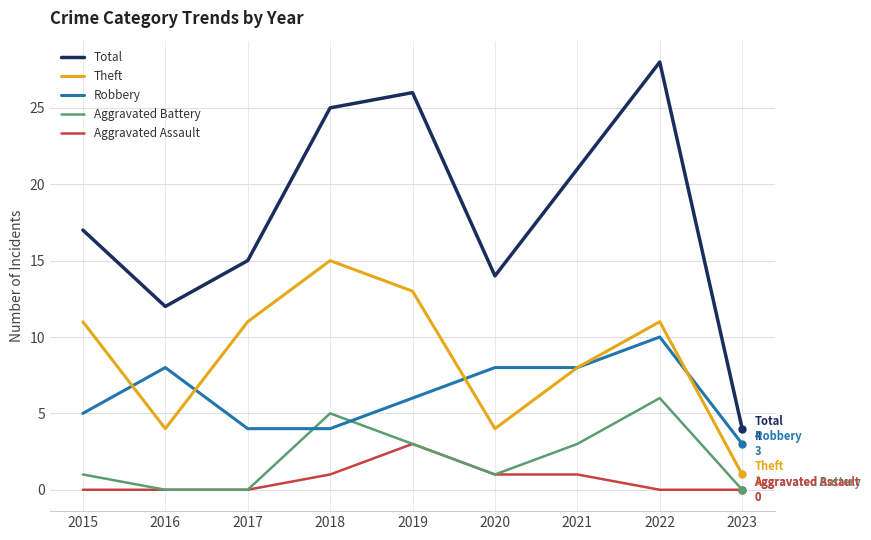

What is the difference between the maximum and minimum values in the Aggravated Assault series?

3